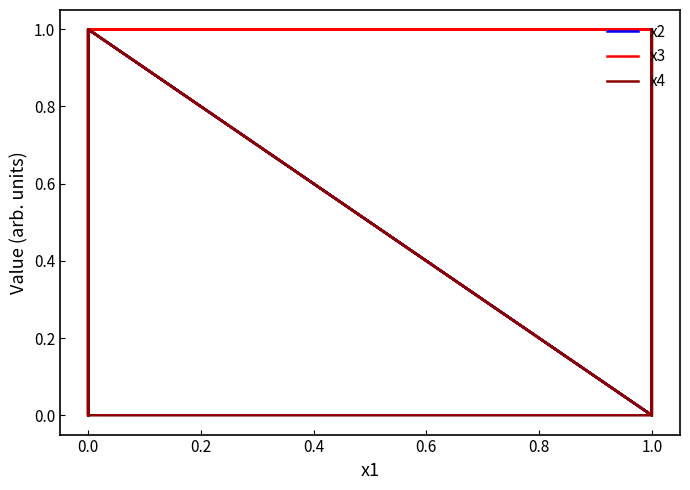

What value does the x2 series have at 0.0?

1